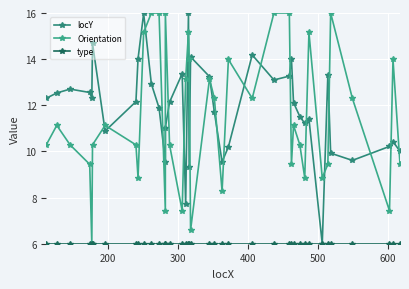

Which series has the largest total across all categories?

locY